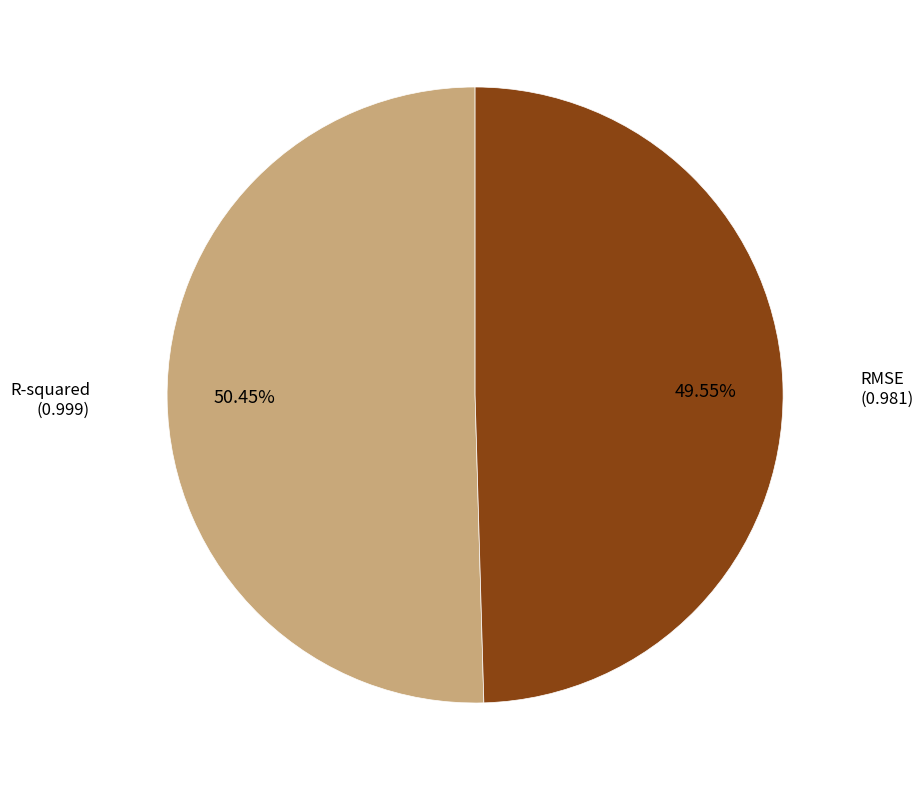

Is there a majority slice in this chart?

Yes